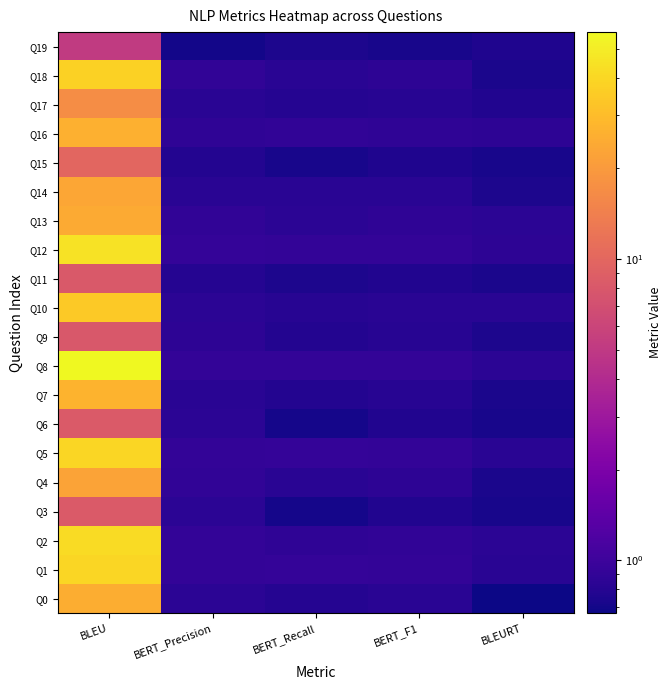

Rank the series at BERT_Recall from highest to lowest value.

Q1, Q5, Q8, Q12, Q16, Q2, Q13, Q4, Q14, Q18, Q10, Q0, Q17, Q7, Q9, Q19, Q11, Q15, Q3, Q6